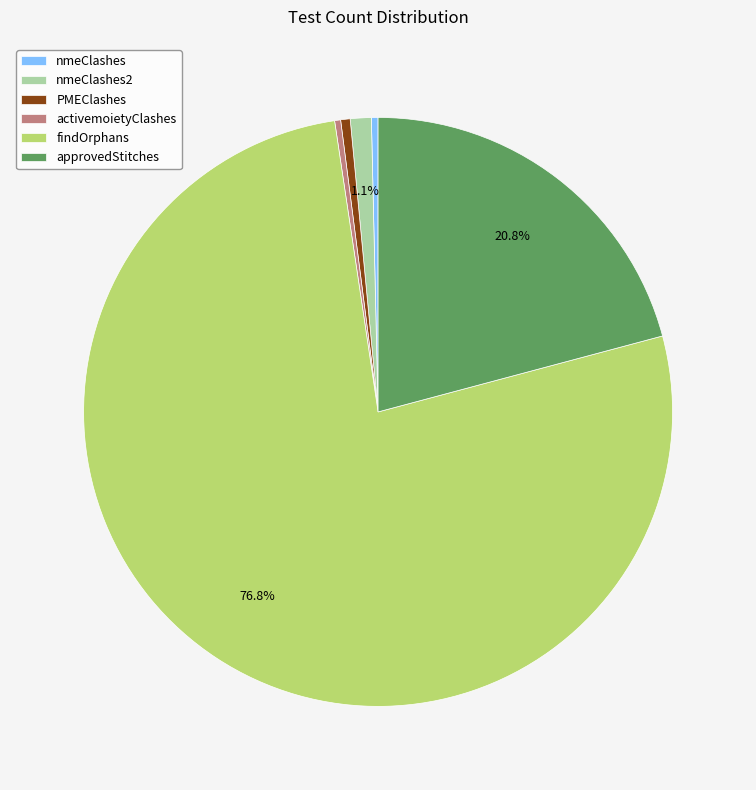

Is the sum of PMEClashes and approvedStitches greater than half?

No